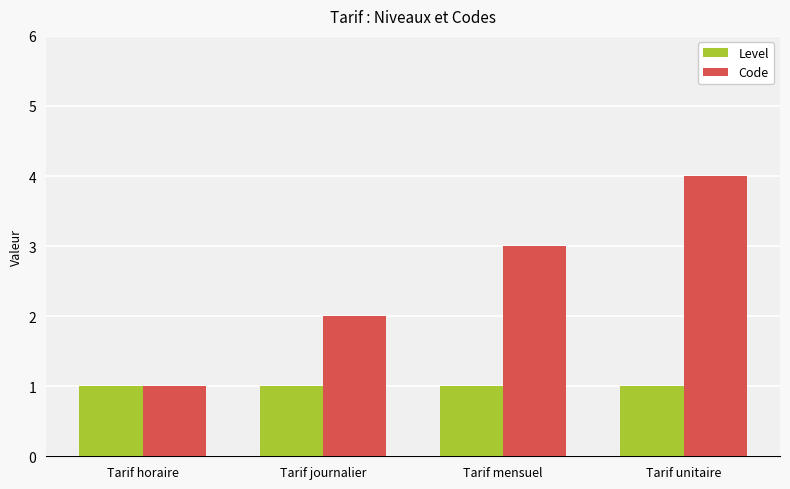

What is the total value across all series at Tarif mensuel?

4